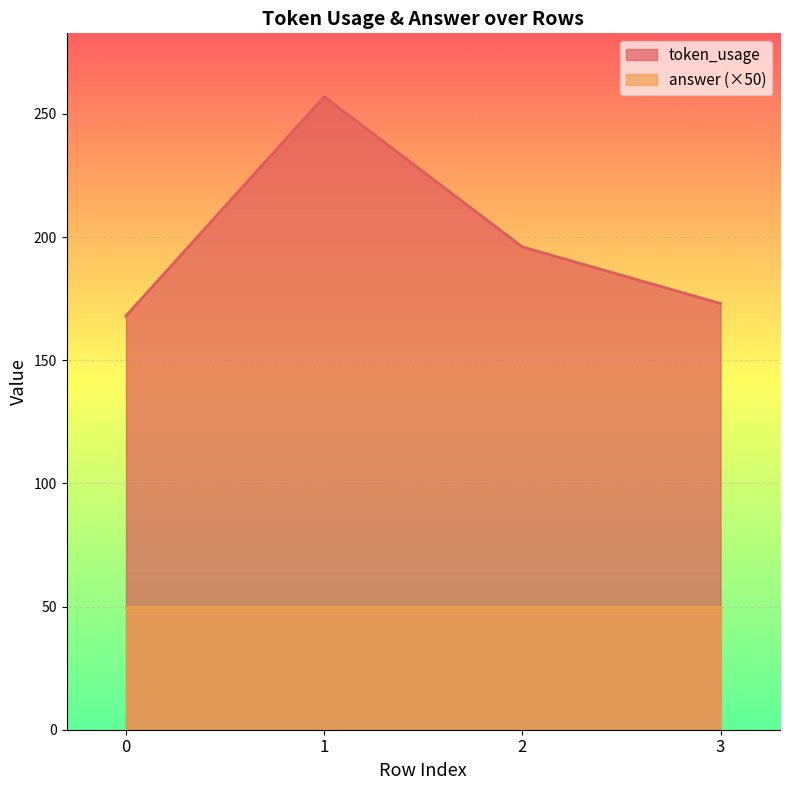

At which label is the value closest to 212?

2